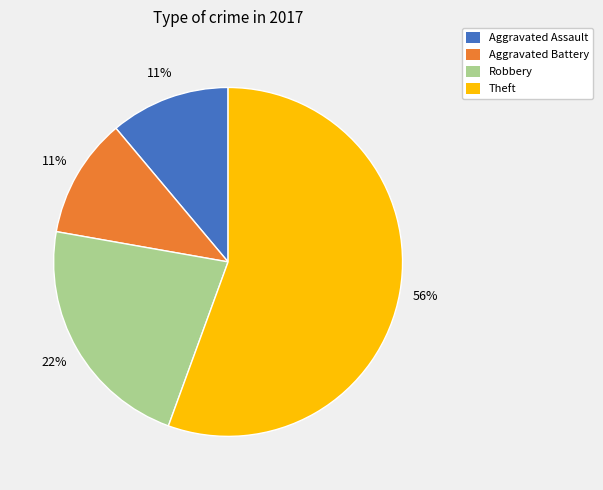

To the nearest percent, what is the average slice percentage?

25%